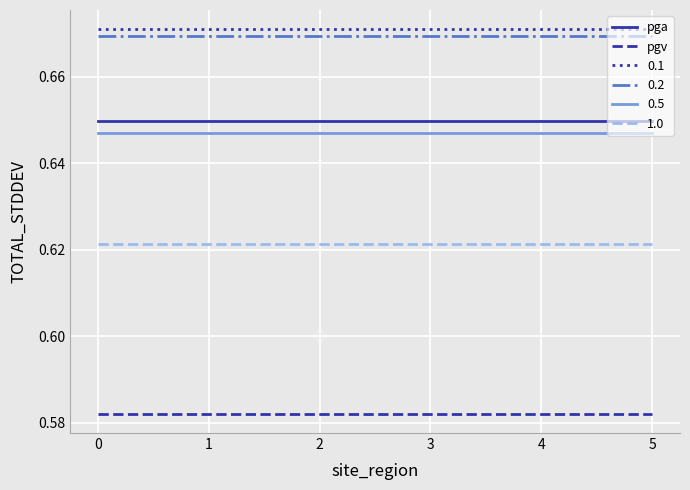

Is the value of 1.0 at 3 greater than the value of pga at 5?

No